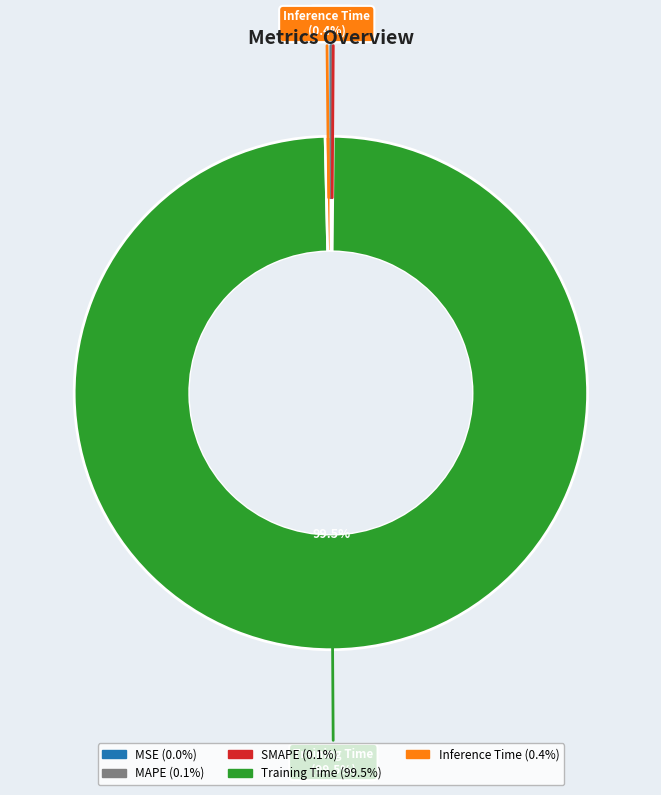

What is the largest slice in the pie chart?

Training Time